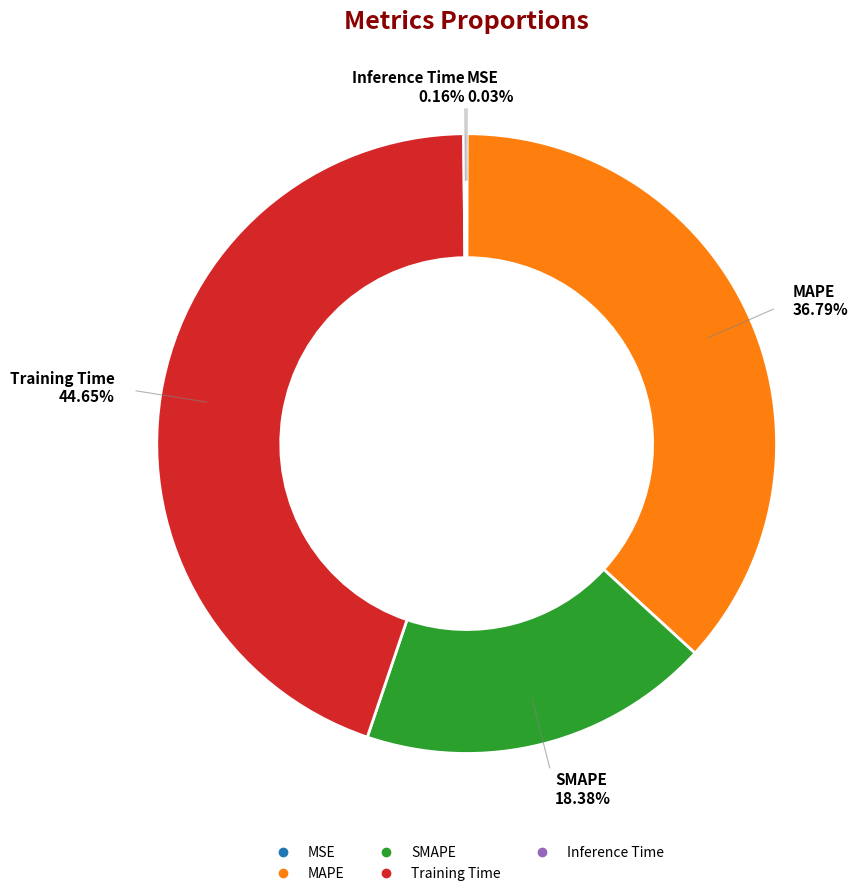

To the nearest percent, what portion does SMAPE represent?

18%